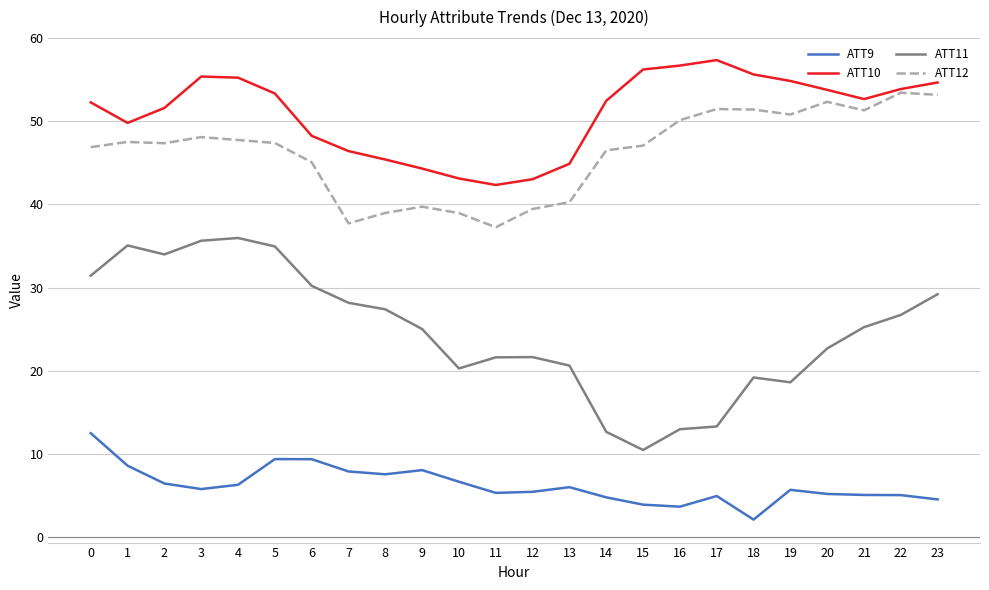

Which series has the largest total across all categories?

ATT10